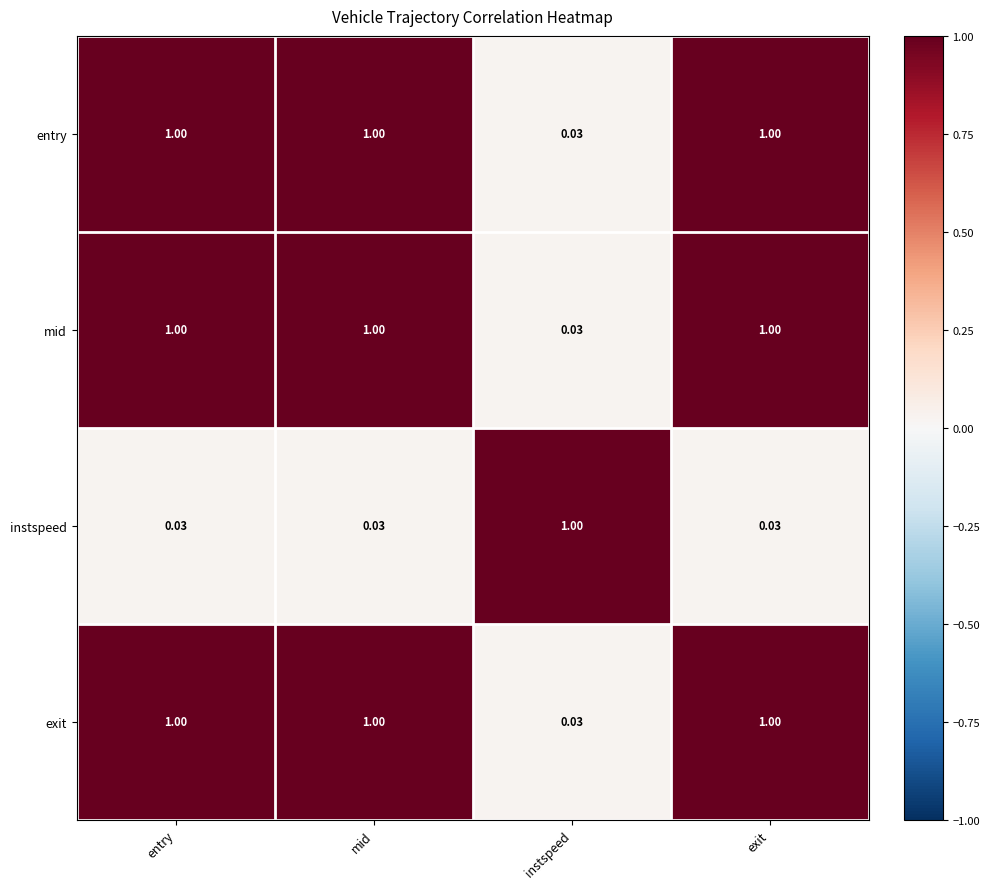

What is the difference between the highest and lowest values at mid?

1.0